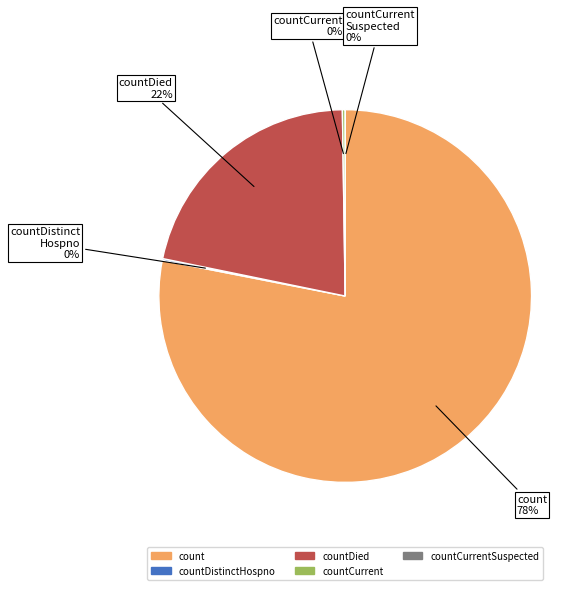

Rank the categories by value from highest to lowest.

count, countDied, countCurrent, countDistinctHospno, countCurrentSuspected